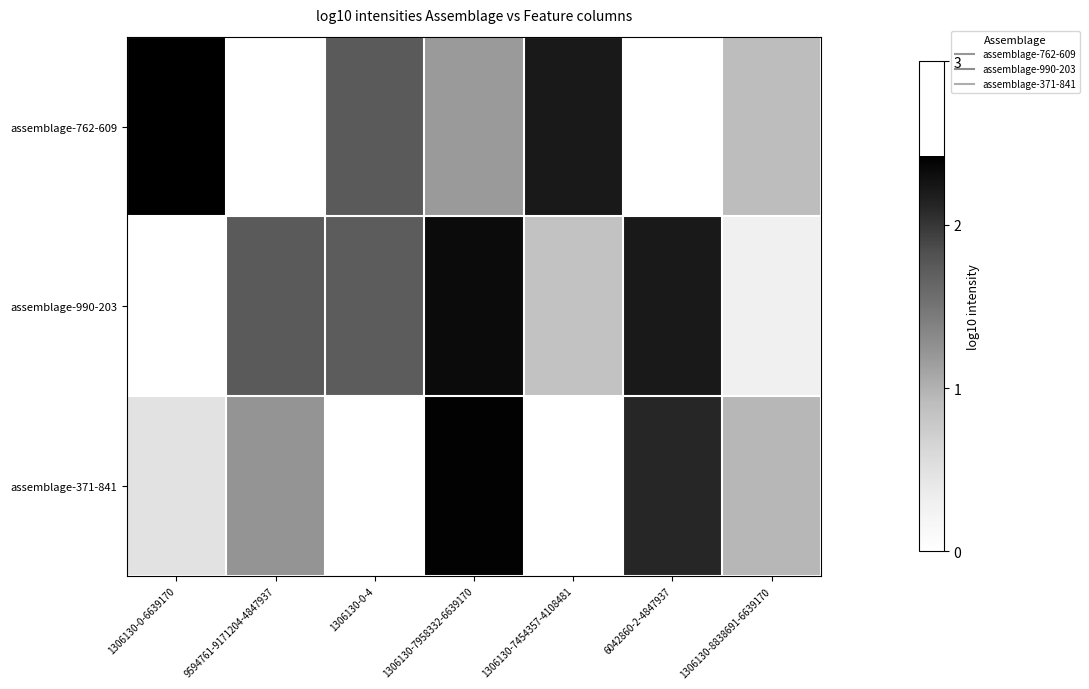

What is the total value across all series at 1306130-0-6639170?

2.9